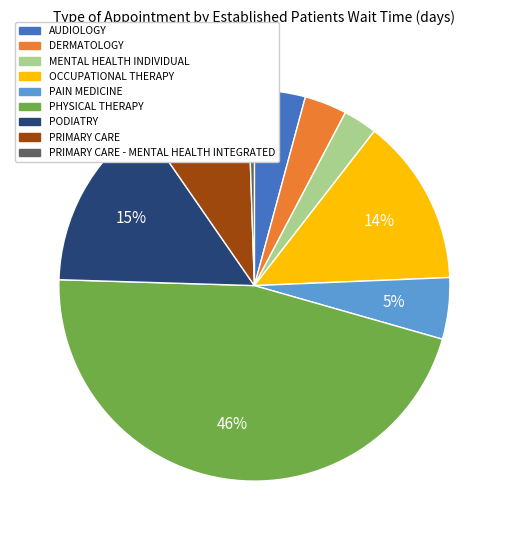

To the nearest percent, what is the average slice percentage?

11%